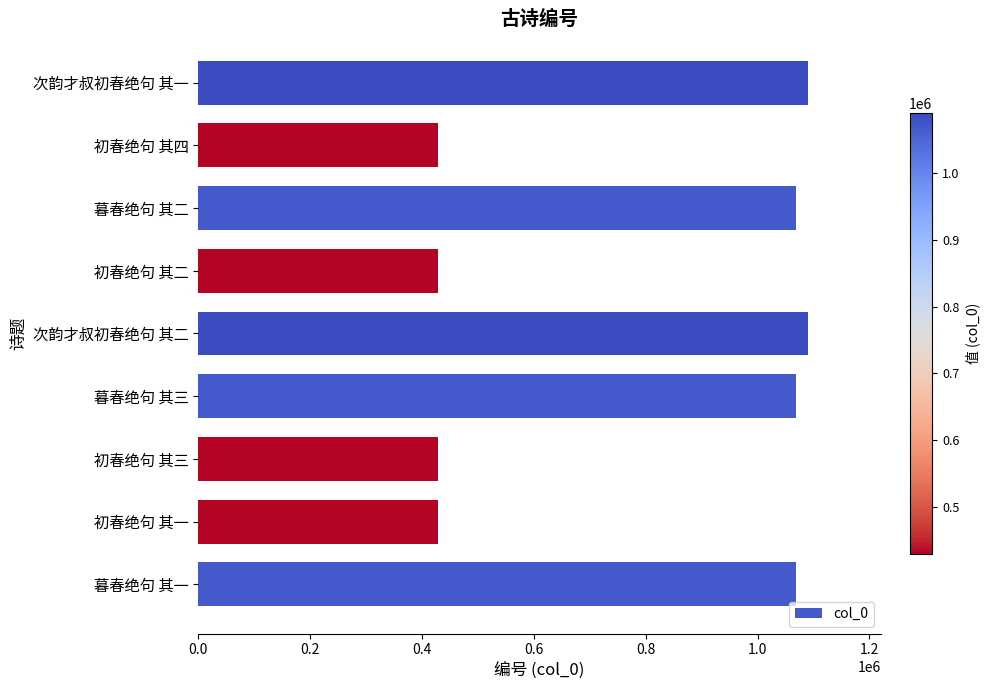

What is the difference between the second highest and second lowest values?

660565